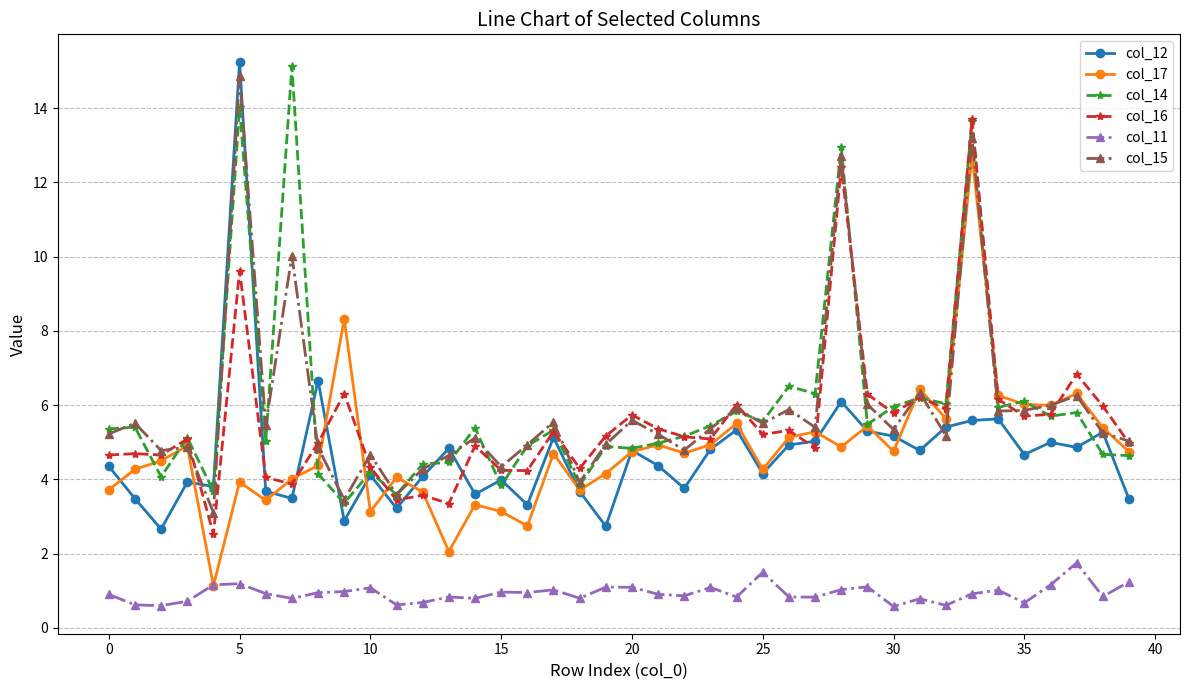

What is the minimum value shown in the chart?

0.6